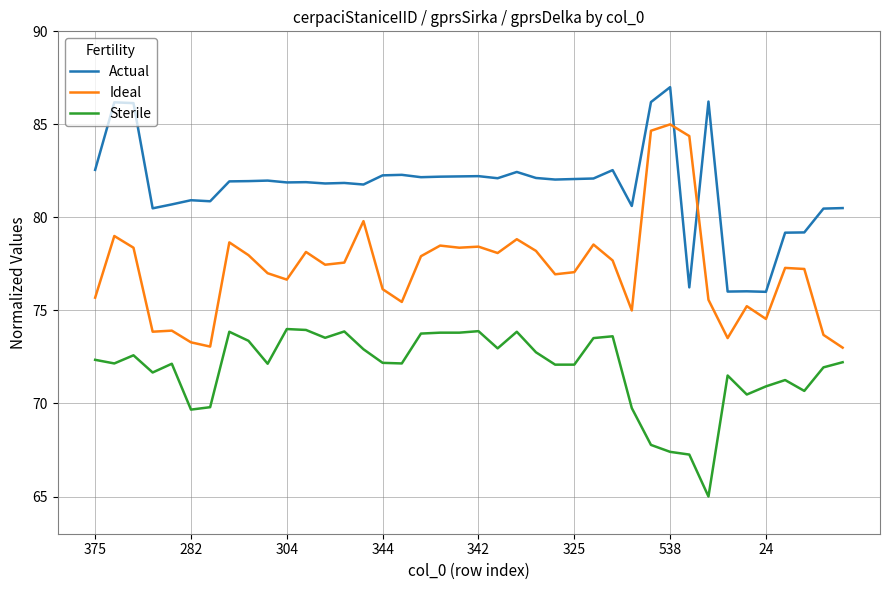

What is the greatest value displayed?

87.0